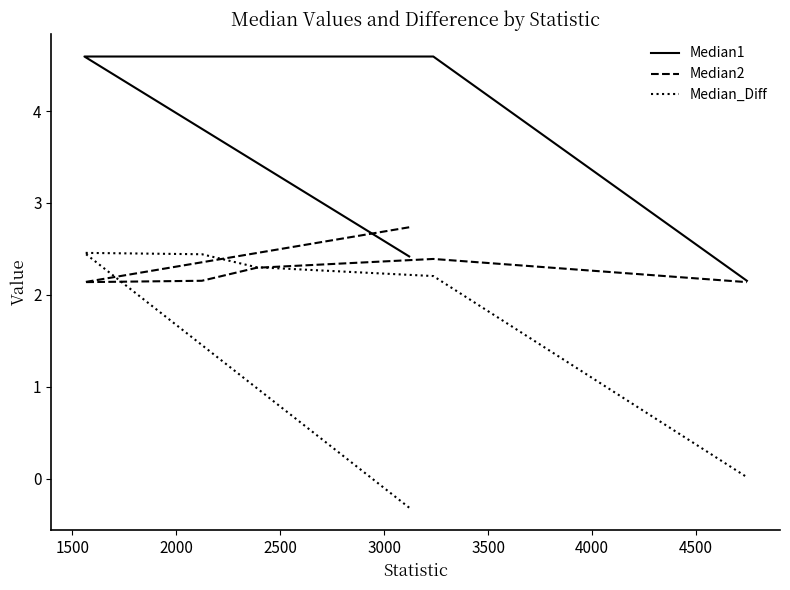

The value of Median_Diff at 3000 is 2.2. True or false?

True